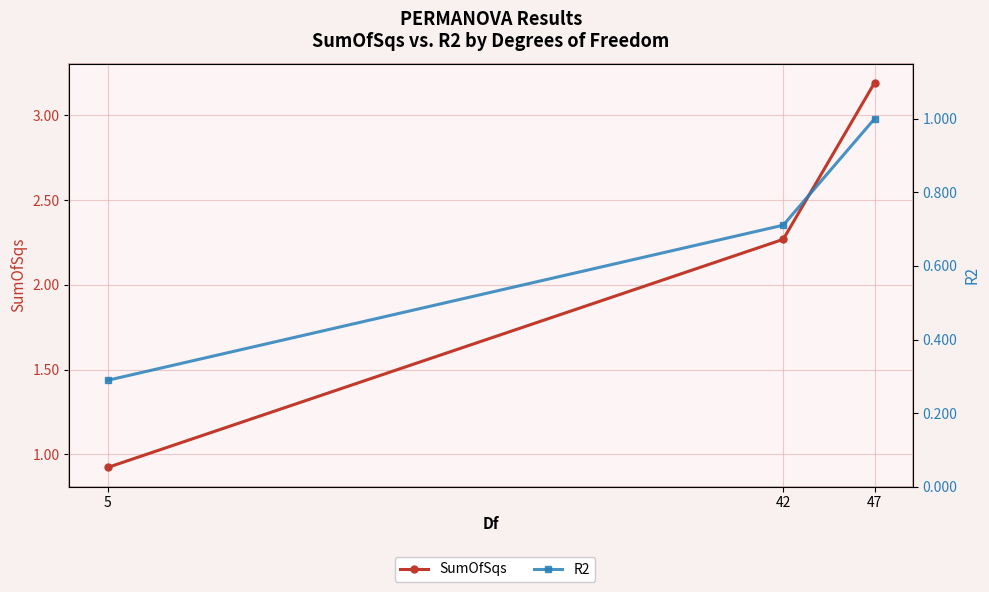

Reading left to right, list all the values displayed in this chart.

SumOfSqs: 0.9	2.3	3.2
R2: 0.3	0.7	1.0